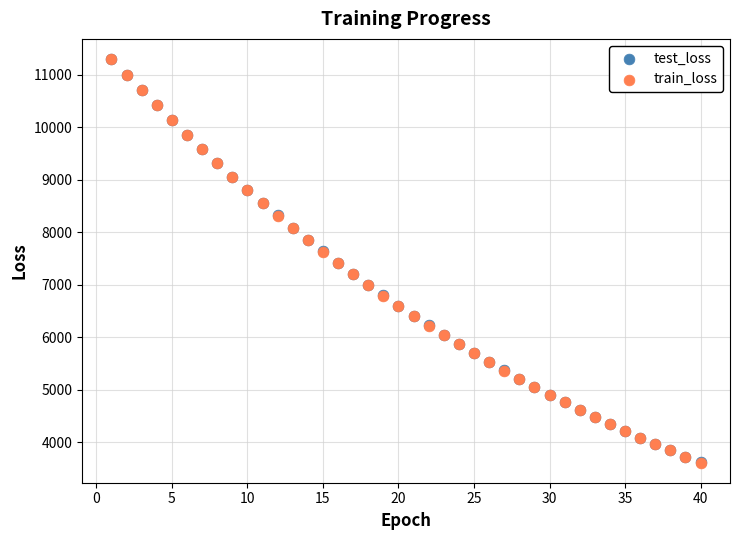

What are all the series names shown in the legend?

test_loss, train_loss